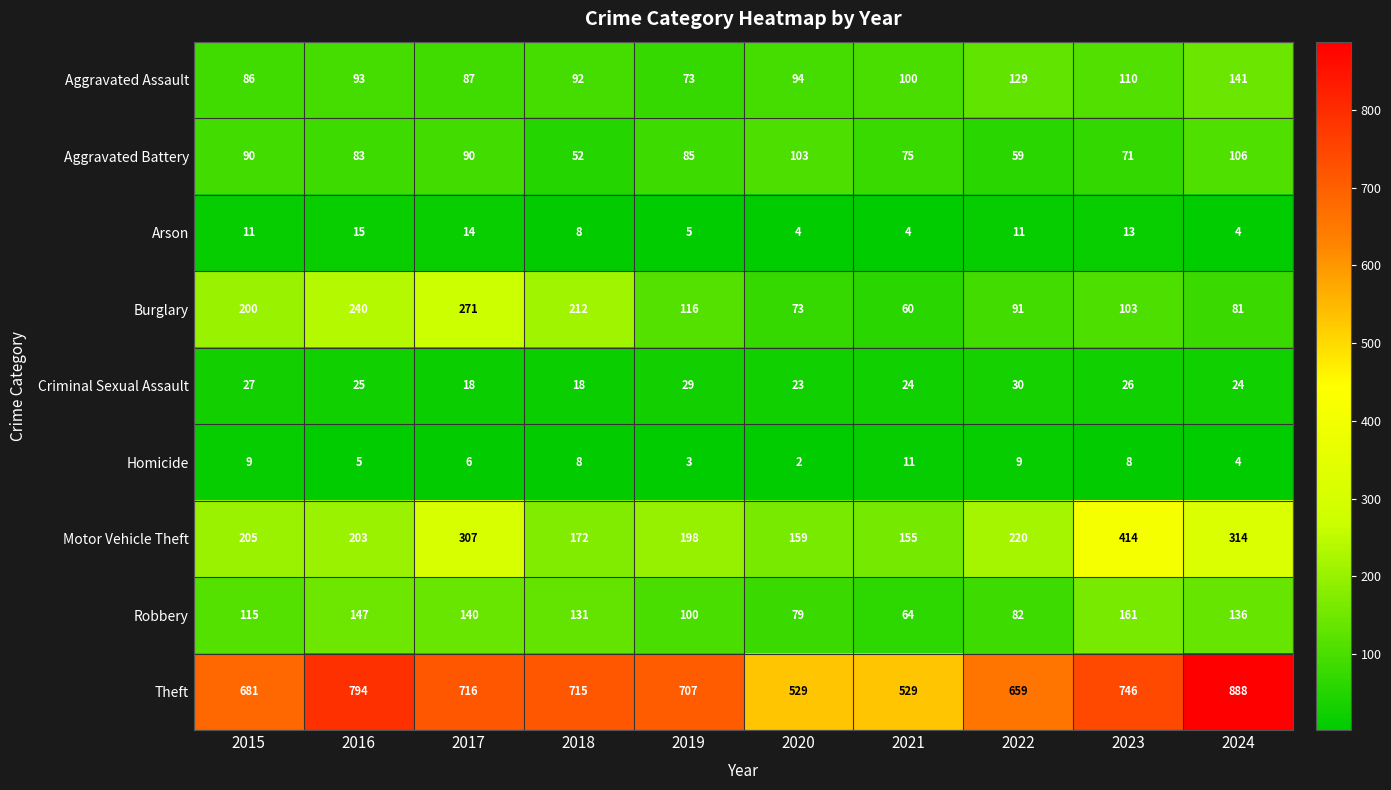

What is the total value across all series at 2024?

1698